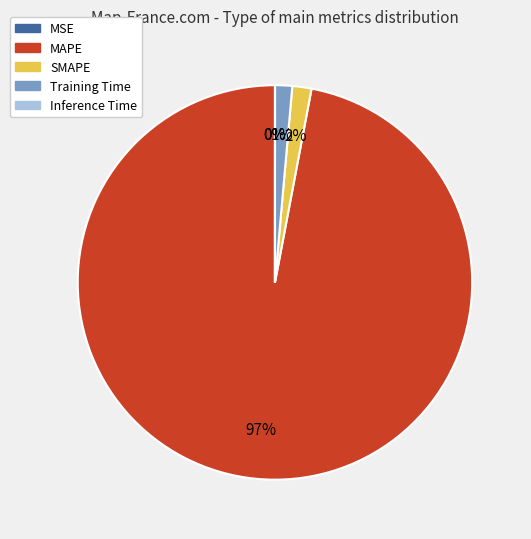

What percentage is the SMAPE slice, to the nearest percent?

2%